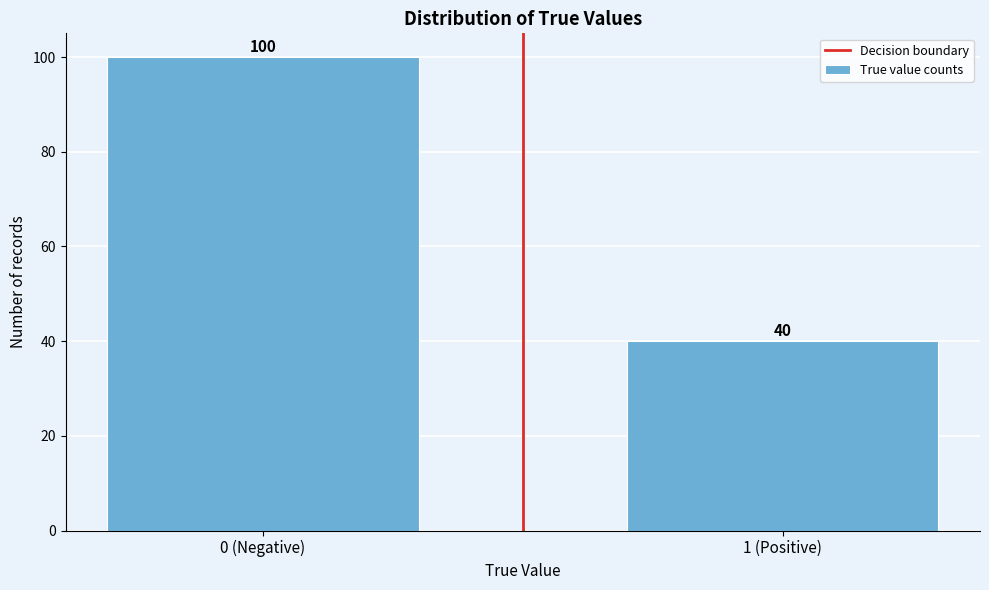

Reading left to right, transcribe all the data shown in this chart.

0 (Negative)=100	1 (Positive)=40